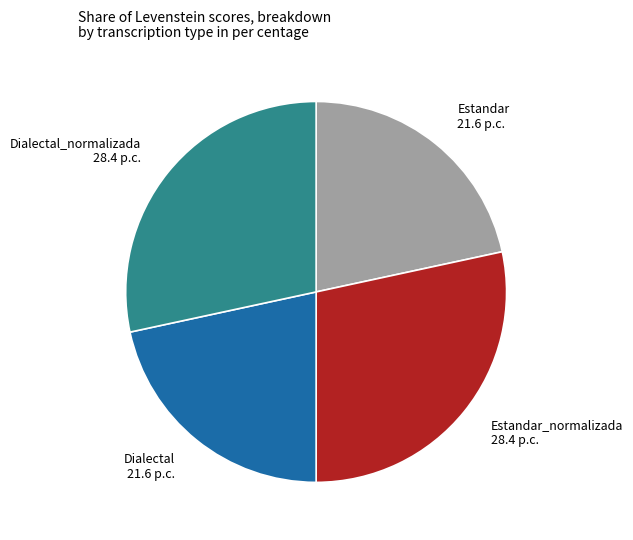

The Estandar_normalizada slice represents 28% of the pie. True or false?

True